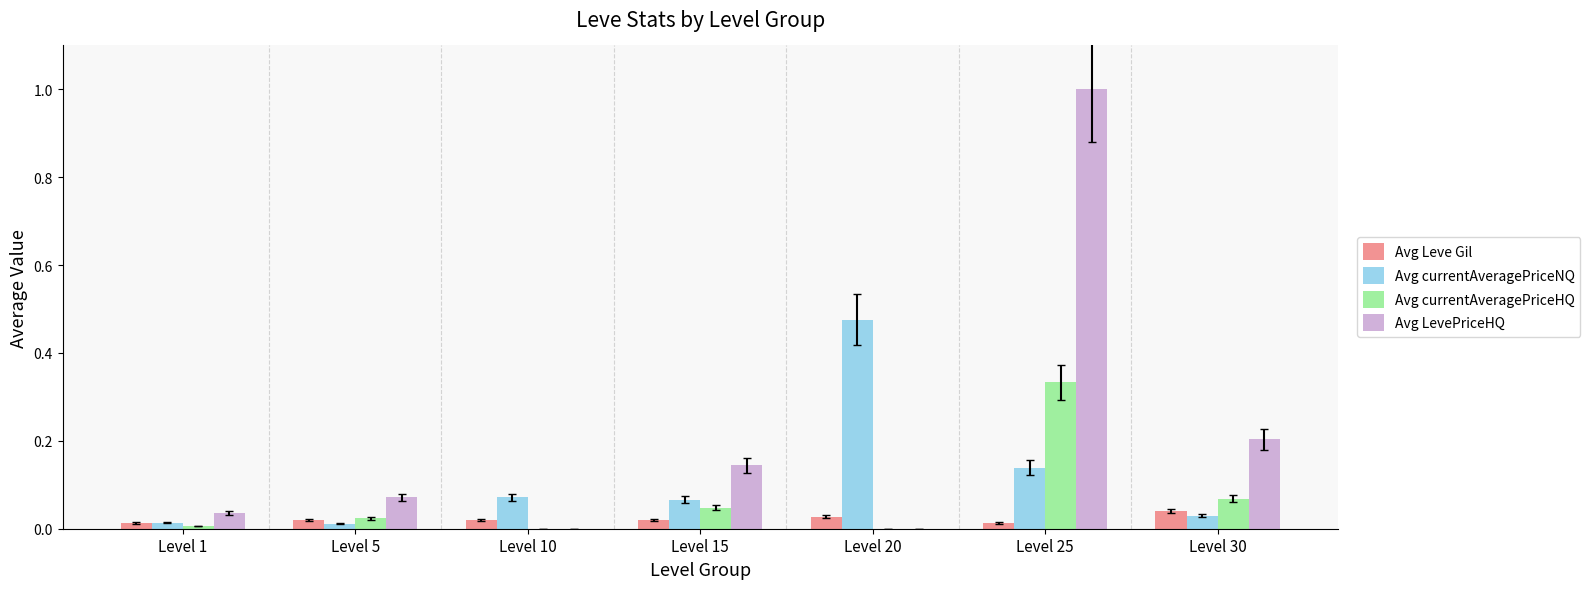

Is it true that Avg LevePriceHQ equals 0.2 at Level 30?

True